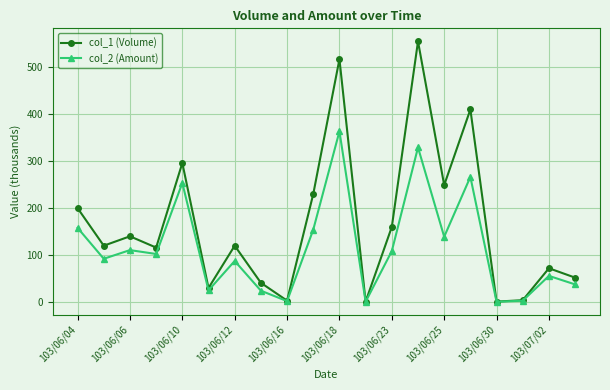

What is the value of the col_2 (Amount) point at the 8th from the left?

24.2